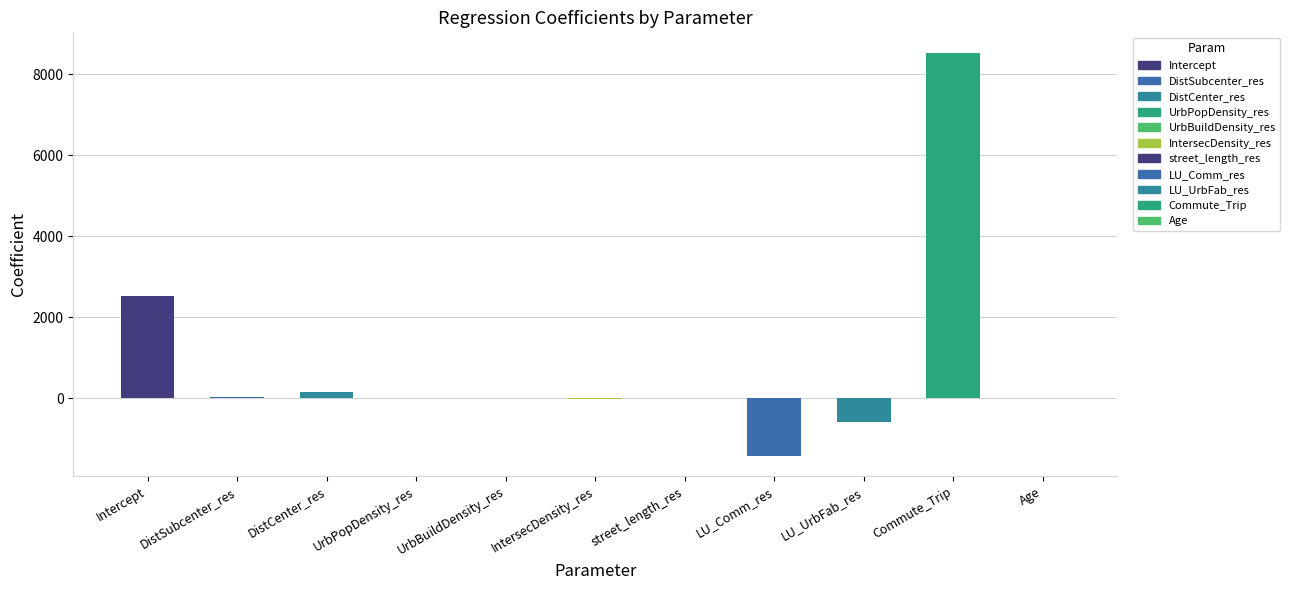

What is the label of the 10th bar from the right?

DistSubcenter_res